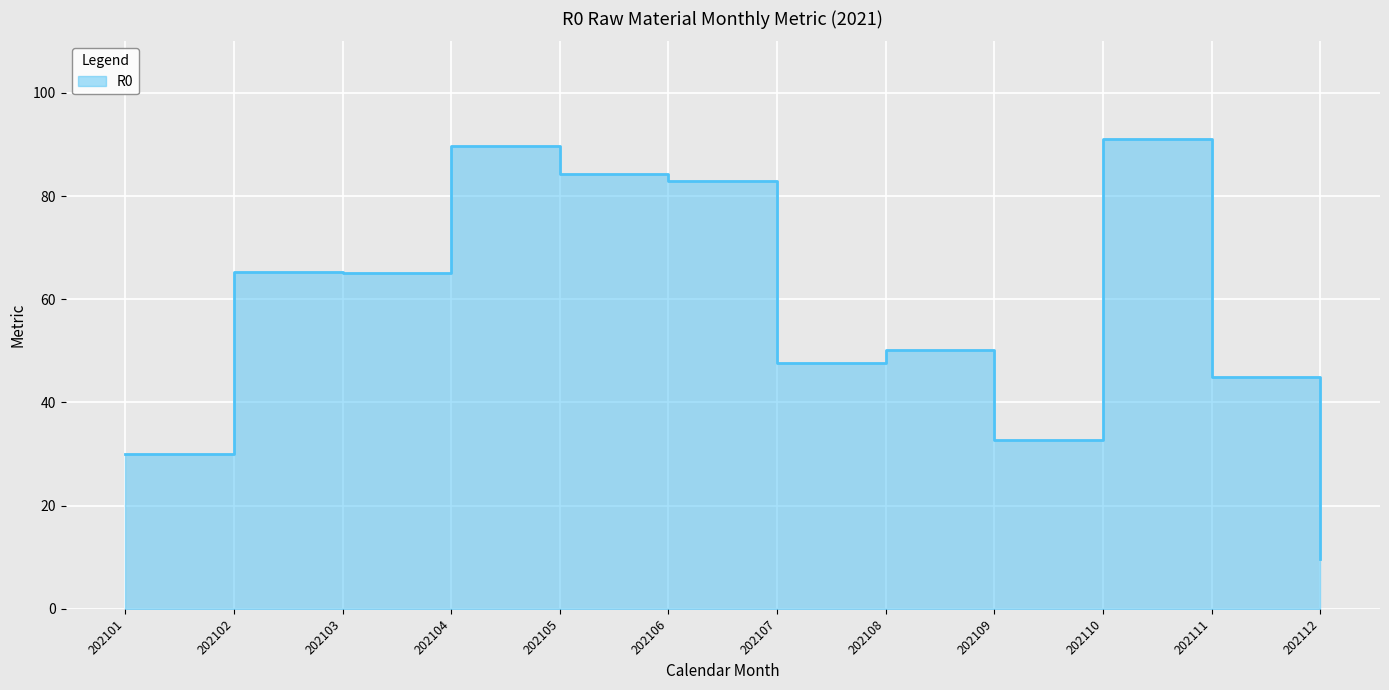

The chart shows a value of 135.8 at 202105. True or false?

False